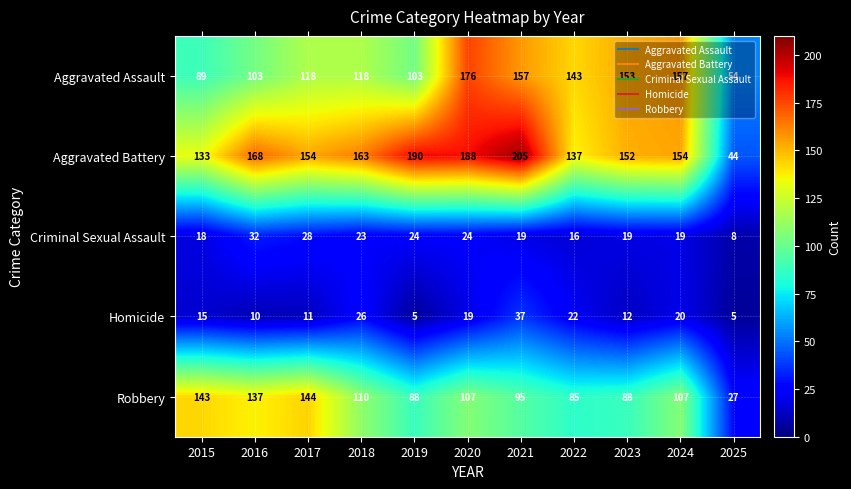

Where is Robbery nearest to the value 85?

2022